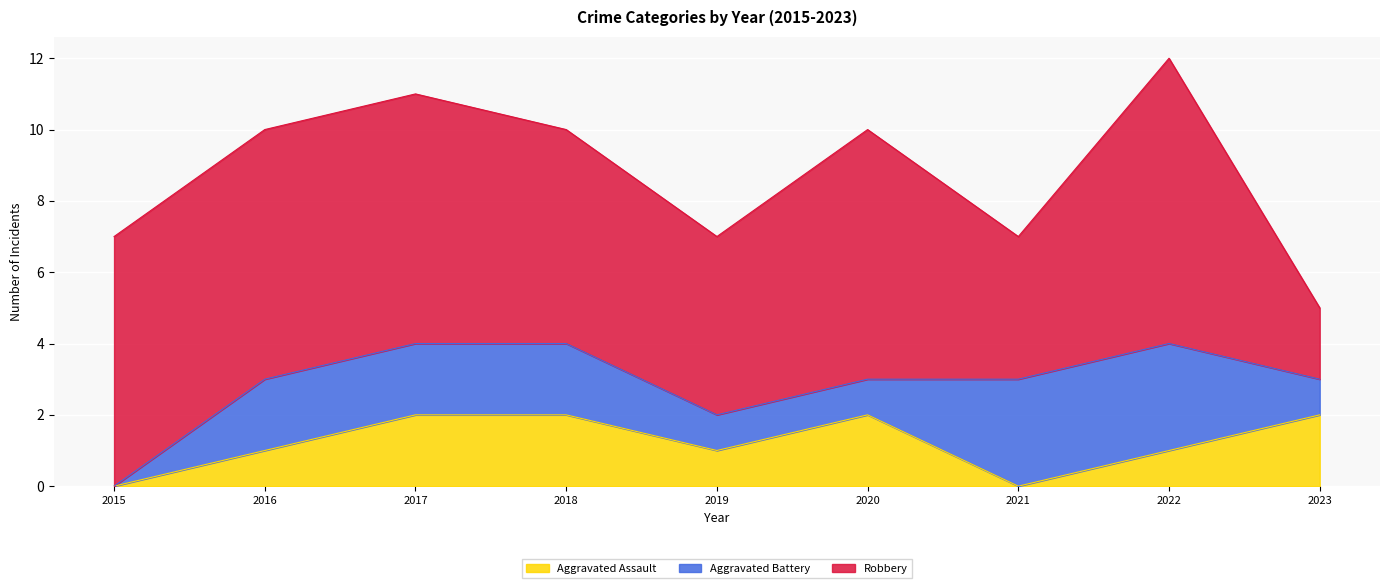

Reading left to right, list all the values displayed in this chart.

Aggravated Assault: 2015=0	2016=1	2017=2	2018=2	2019=1	2020=2	2021=0	2022=1	2023=2
Aggravated Battery: 2015=0	2016=2	2017=2	2018=2	2019=1	2020=1	2021=3	2022=3	2023=1
Robbery: 2015=7	2016=7	2017=7	2018=6	2019=5	2020=7	2021=4	2022=8	2023=2